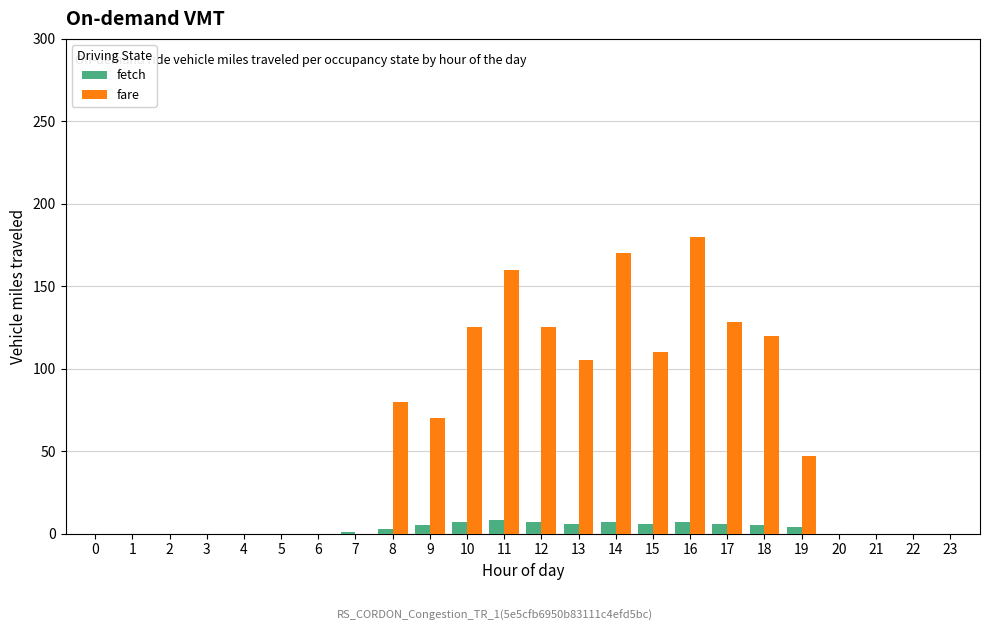

Is it true that fare equals 0 at 6?

True